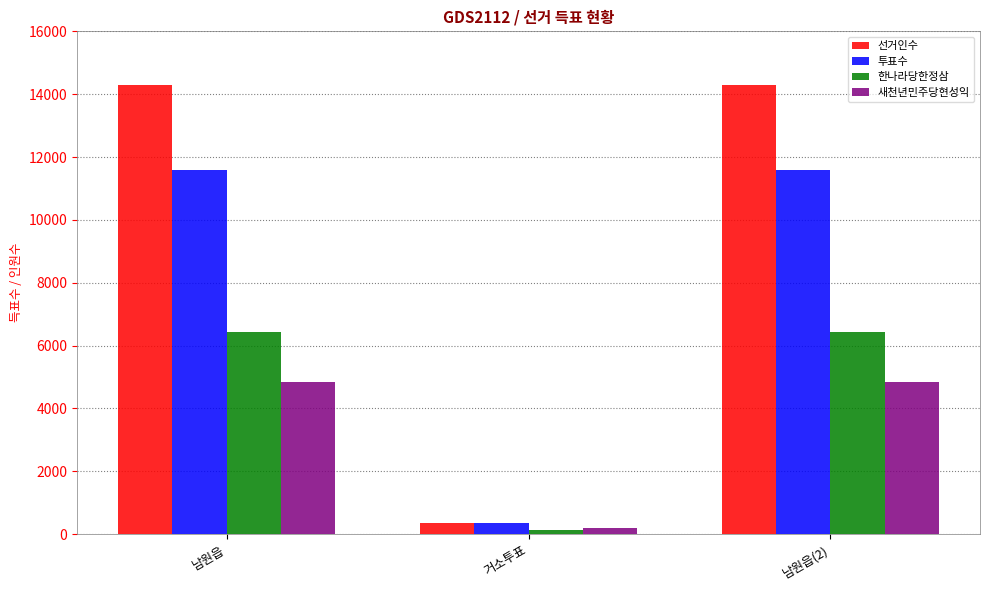

Reading left to right, transcribe all the data shown in this chart.

선거인수: 14293	357	14293
투표수: 11574	337	11574
한나라당한정삼: 6428	141	6428
새천년민주당현성익: 4829	183	4829